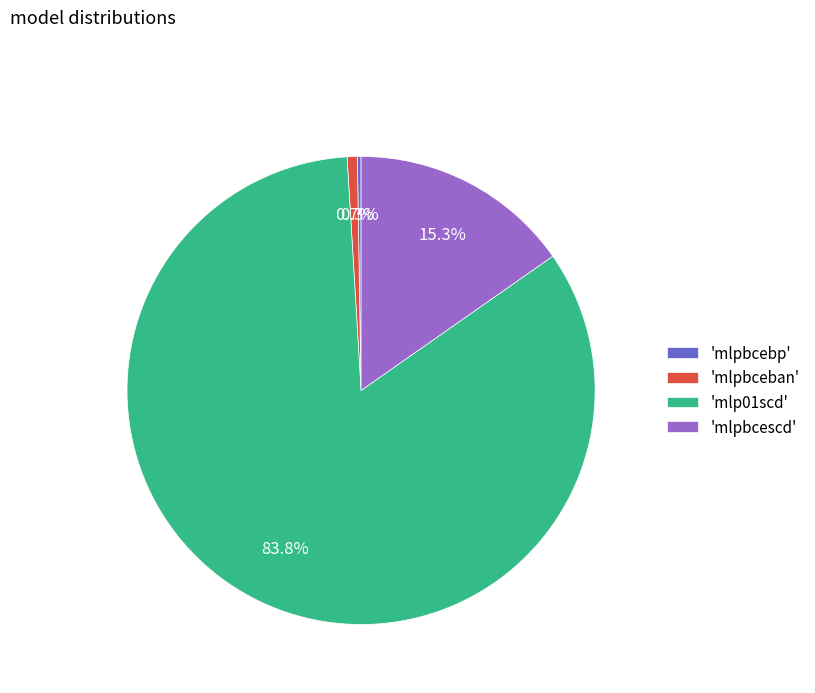

Which slice represents more than half of the pie?

'mlp01scd'